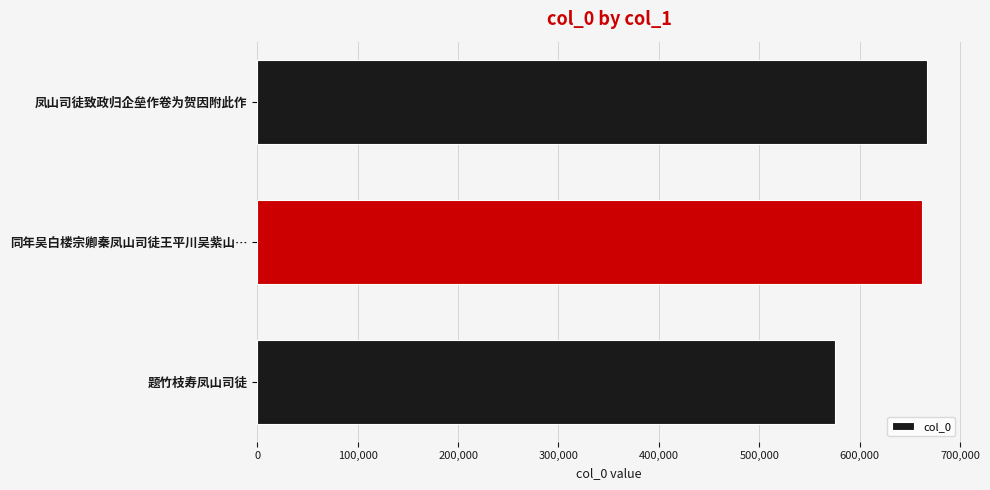

What is the smallest value displayed?

575210